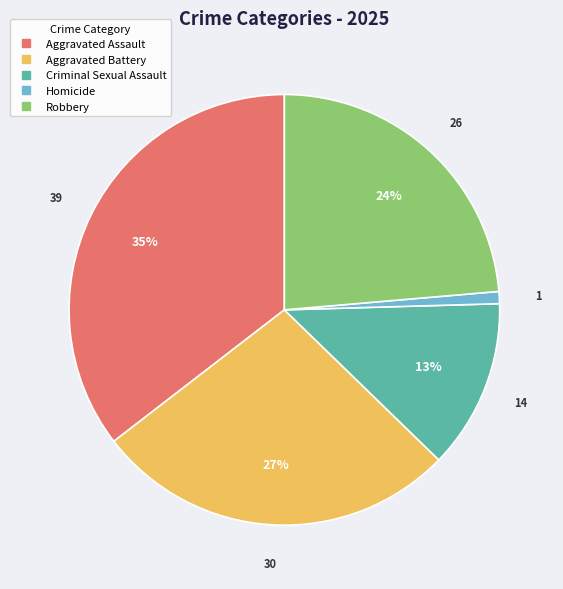

Rank the categories by value from lowest to highest.

Homicide, Criminal Sexual Assault, Robbery, Aggravated Battery, Aggravated Assault